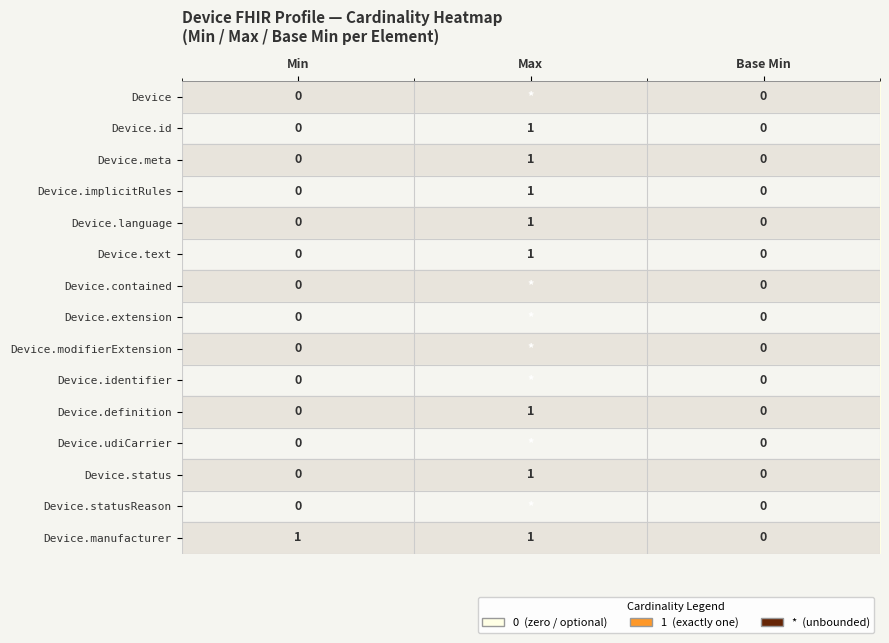

True or false: Device.id has a value of 0 at Min.

True